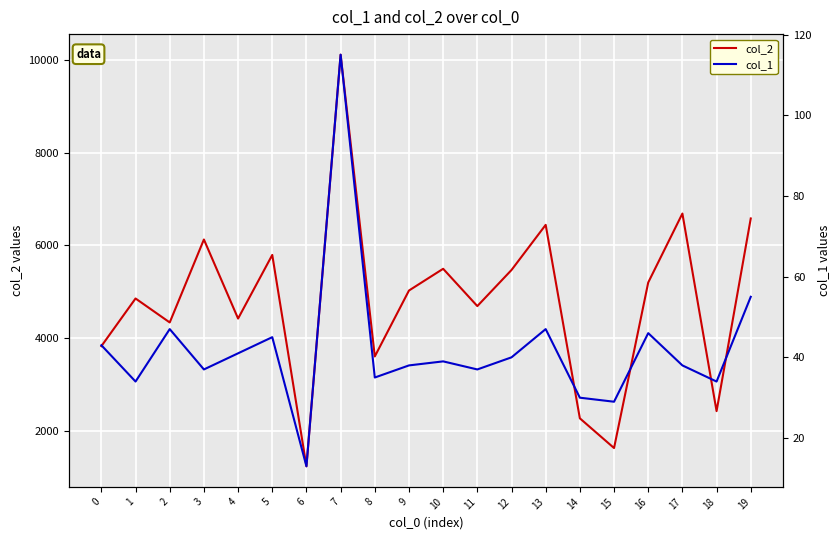

Reading right to left, list all the values displayed in this chart.

col_2: 19=6578	18=2420	17=6684	16=5196	15=1624	14=2265	13=6440	12=5466	11=4687	10=5492	9=5023	8=3600	7=10112	6=1230	5=5791	4=4418	3=6124	2=4334	1=4851	0=3823
col_1: 19=55	18=34	17=38	16=46	15=29	14=30	13=47	12=40	11=37	10=39	9=38	8=35	7=115	6=13	5=45	4=41	3=37	2=47	1=34	0=43